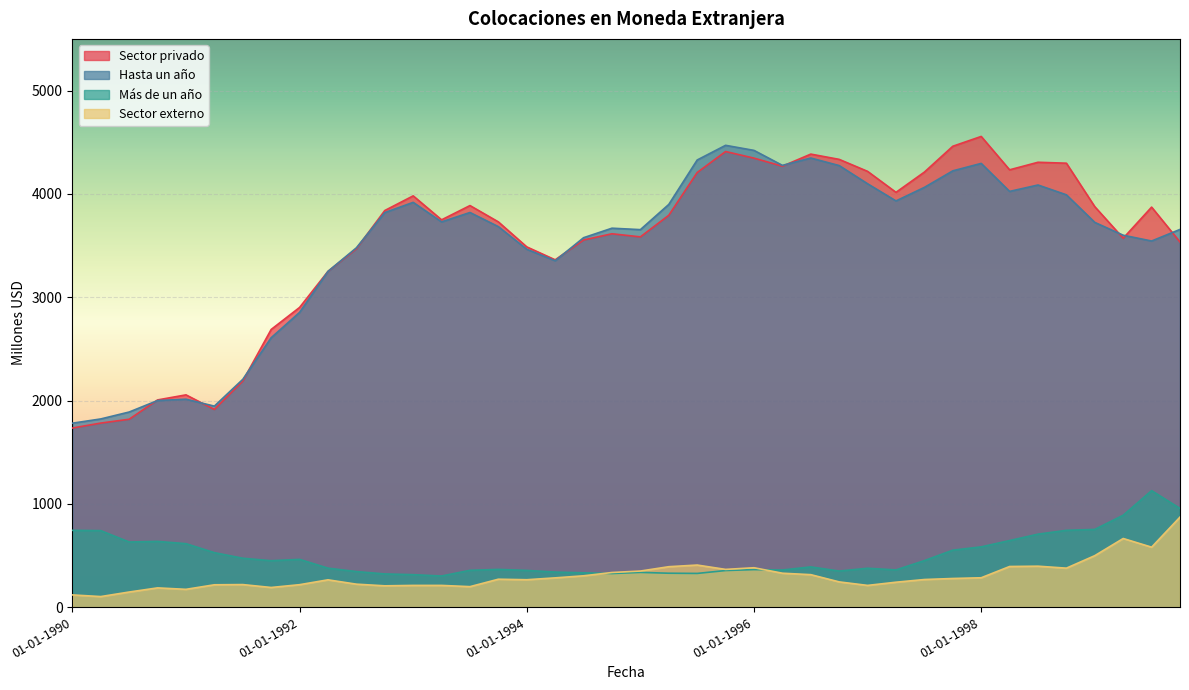

Does the chart display data point markers on the line(s)?

No